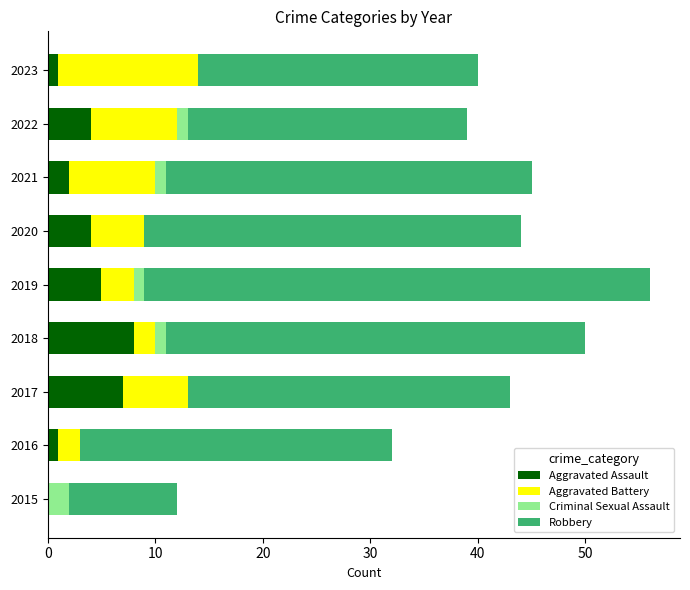

The Aggravated Assault series shows 0 at 2015. True or false?

True